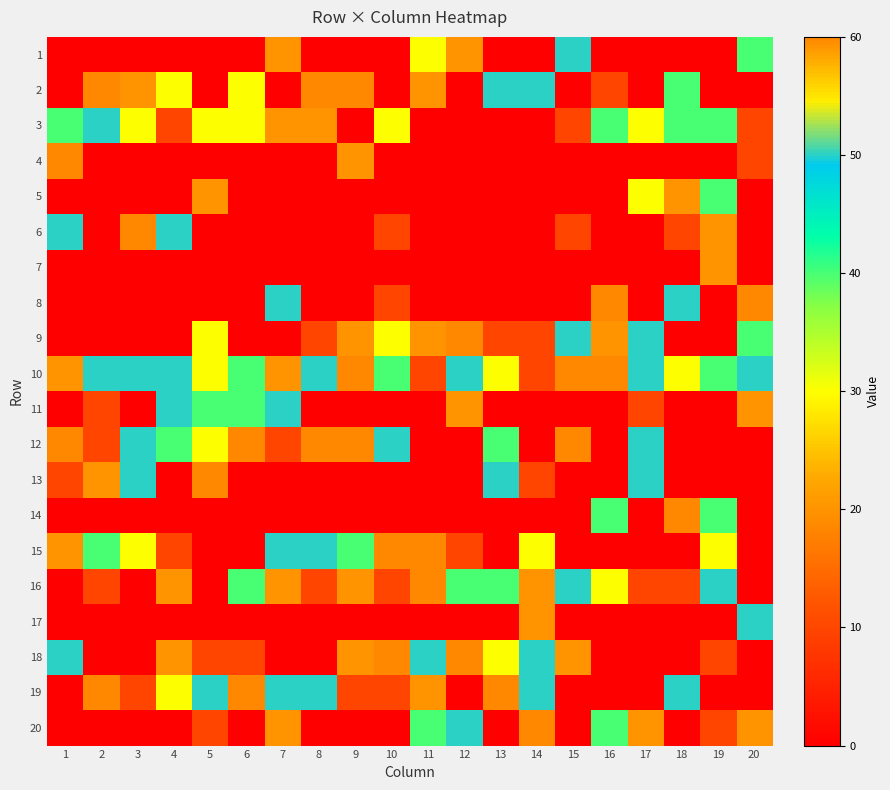

What is the greatest value displayed?

60